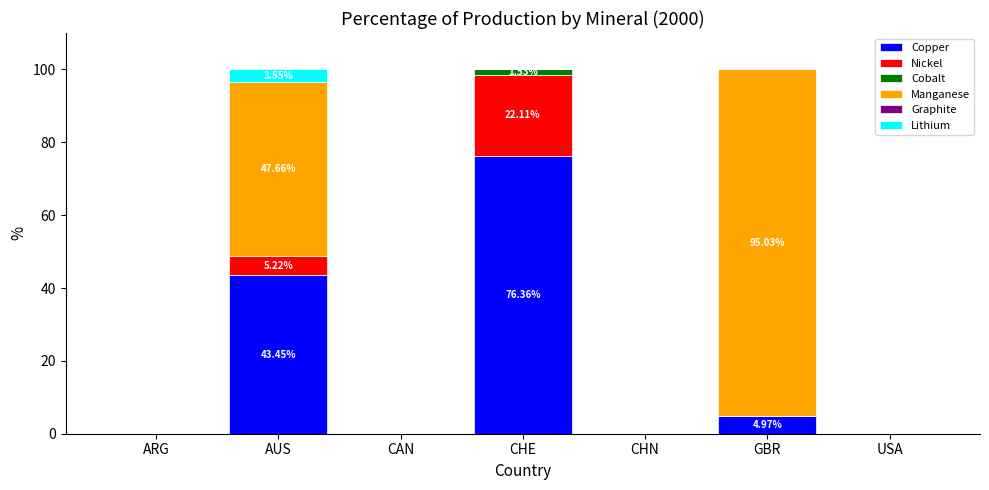

At which label does Copper reach its peak?

CHE